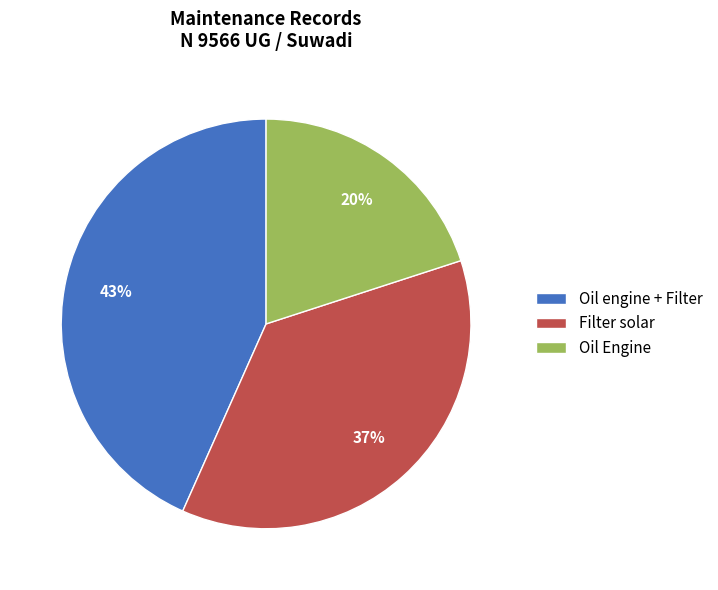

True or false: Filter solar accounts for 37% of the total.

True